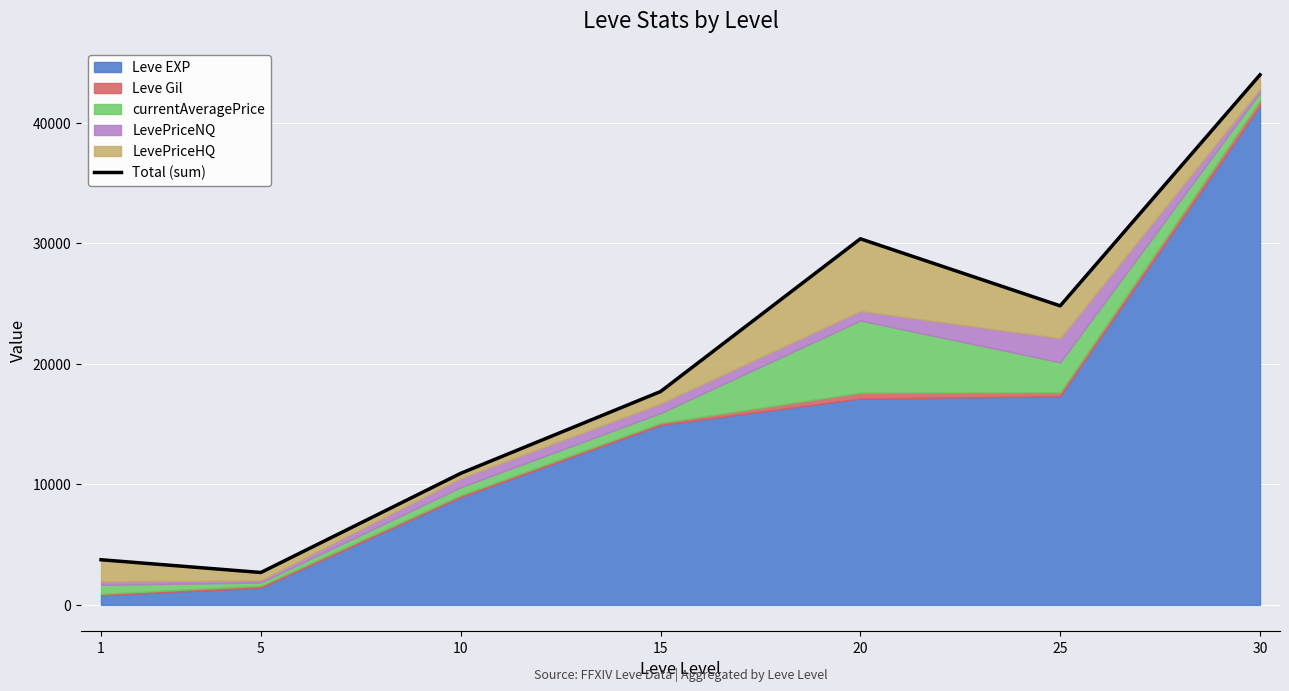

What is the average value?

19170.7